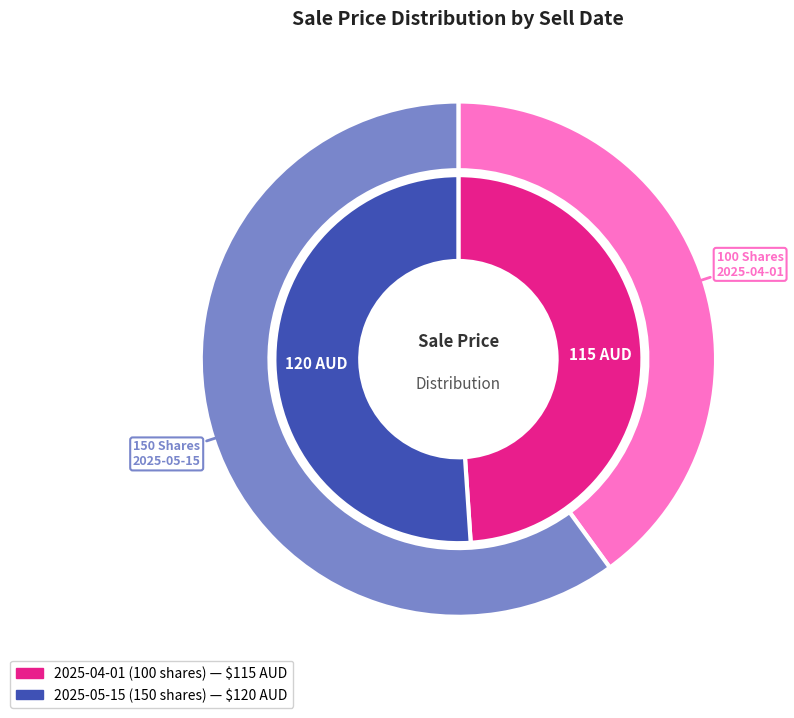

Is there a majority slice in this chart?

Yes